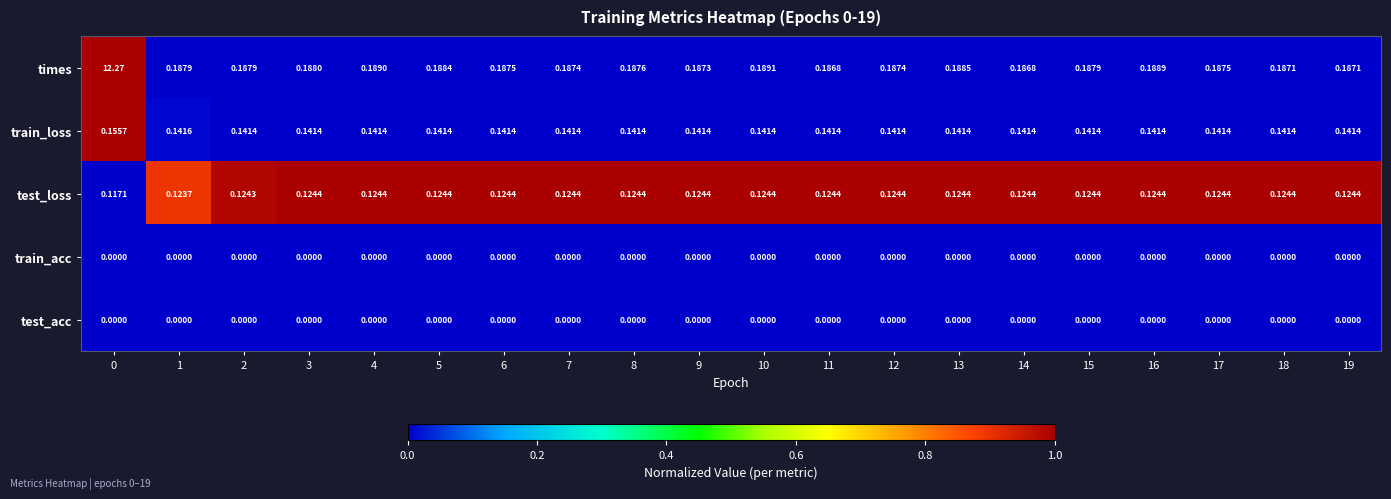

Which series has the largest range (max minus min)?

times